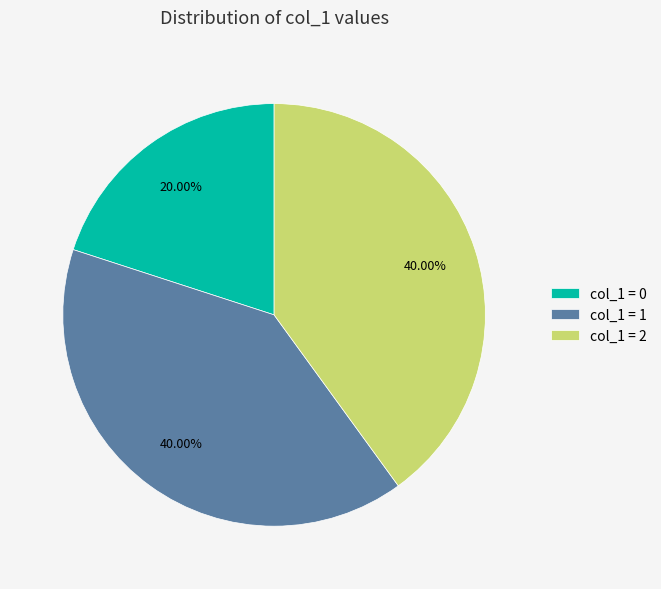

Combined, do col_1 = 0 and col_1 = 1 account for over 50%?

Yes